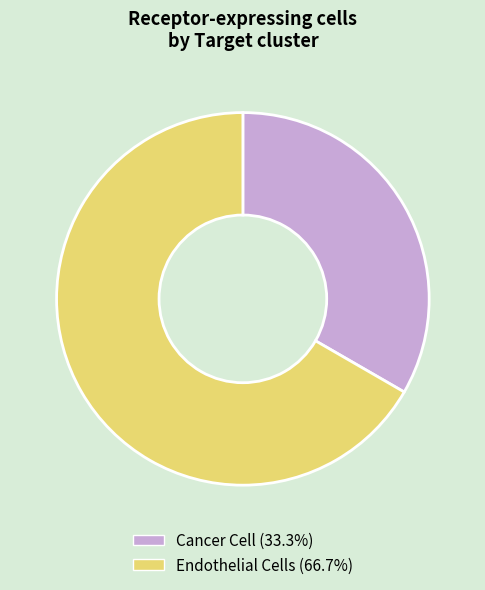

What is the majority slice?

Endothelial Cells